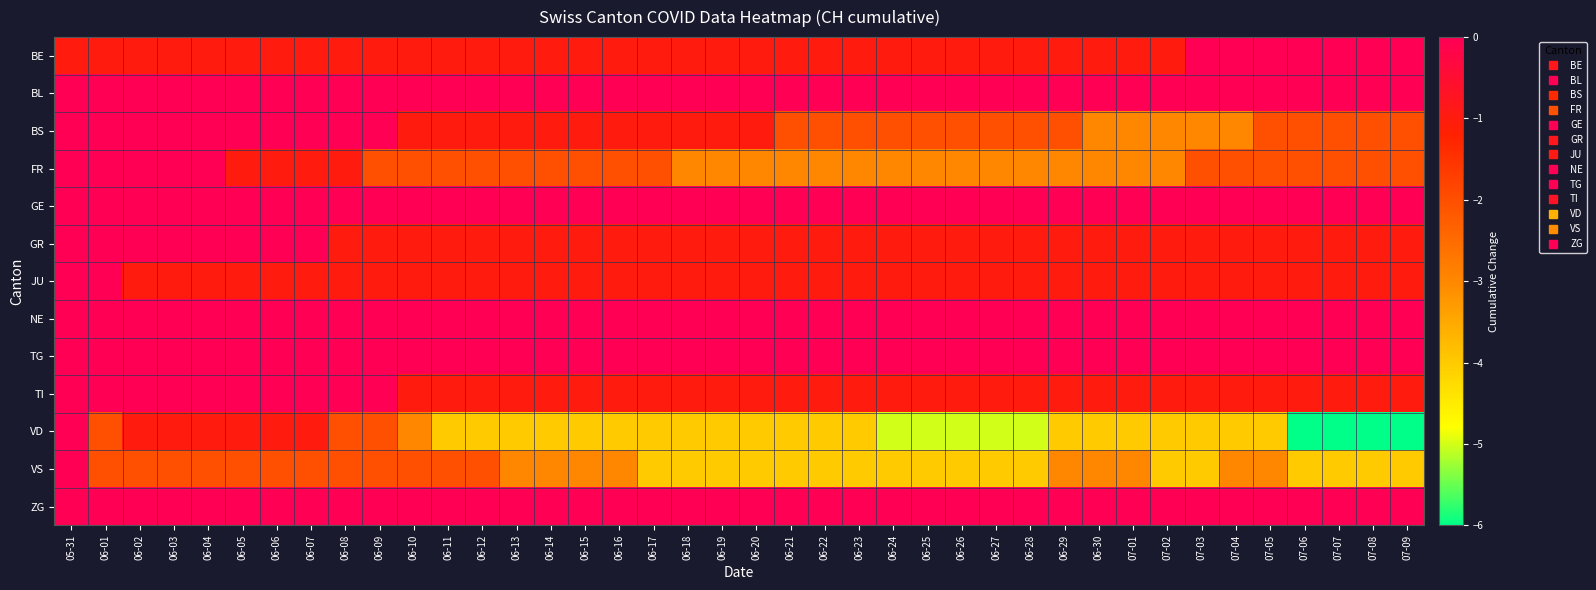

Reading right to left, list all the values displayed in this chart.

BE: 07-09=0	07-08=0	07-07=0	07-06=0	07-05=0	07-04=0	07-03=0	07-02=-1	07-01=-1	06-30=-1	06-29=-1	06-28=-1	06-27=-1	06-26=-1	06-25=-1	06-24=-1	06-23=-1	06-22=-1	06-21=-1	06-20=-1	06-19=-1	06-18=-1	06-17=-1	06-16=-1	06-15=-1	06-14=-1	06-13=-1	06-12=-1	06-11=-1	06-10=-1	06-09=-1	06-08=-1	06-07=-1	06-06=-1	06-05=-1	06-04=-1	06-03=-1	06-02=-1	06-01=-1	05-31=-1
BL: 07-09=0	07-08=0	07-07=0	07-06=0	07-05=0	07-04=0	07-03=0	07-02=0	07-01=0	06-30=0	06-29=0	06-28=0	06-27=0	06-26=0	06-25=0	06-24=0	06-23=0	06-22=0	06-21=0	06-20=0	06-19=0	06-18=0	06-17=0	06-16=0	06-15=0	06-14=0	06-13=0	06-12=0	06-11=0	06-10=0	06-09=0	06-08=0	06-07=0	06-06=0	06-05=0	06-04=0	06-03=0	06-02=0	06-01=0	05-31=0
BS: 07-09=-2	07-08=-2	07-07=-2	07-06=-2	07-05=-2	07-04=-3	07-03=-3	07-02=-3	07-01=-3	06-30=-3	06-29=-2	06-28=-2	06-27=-2	06-26=-2	06-25=-2	06-24=-2	06-23=-2	06-22=-2	06-21=-2	06-20=-1	06-19=-1	06-18=-1	06-17=-1	06-16=-1	06-15=-1	06-14=-1	06-13=-1	06-12=-1	06-11=-1	06-10=-1	06-09=0	06-08=0	06-07=0	06-06=0	06-05=0	06-04=0	06-03=0	06-02=0	06-01=0	05-31=0
FR: 07-09=-2	07-08=-2	07-07=-2	07-06=-2	07-05=-2	07-04=-2	07-03=-2	07-02=-3	07-01=-3	06-30=-3	06-29=-3	06-28=-3	06-27=-3	06-26=-3	06-25=-3	06-24=-3	06-23=-3	06-22=-3	06-21=-3	06-20=-3	06-19=-3	06-18=-3	06-17=-2	06-16=-2	06-15=-2	06-14=-2	06-13=-2	06-12=-2	06-11=-2	06-10=-2	06-09=-2	06-08=-1	06-07=-1	06-06=-1	06-05=-1	06-04=0	06-03=0	06-02=0	06-01=0	05-31=0
GE: 07-09=2	07-08=2	07-07=2	07-06=2	07-05=0	07-04=0	07-03=1	07-02=1	07-01=1	06-30=1	06-29=1	06-28=0	06-27=0	06-26=2	06-25=2	06-24=2	06-23=2	06-22=1	06-21=0	06-20=0	06-19=1	06-18=0	06-17=0	06-16=0	06-15=0	06-14=0	06-13=0	06-12=1	06-11=1	06-10=1	06-09=1	06-08=1	06-07=0	06-06=0	06-05=1	06-04=1	06-03=1	06-02=1	06-01=0	05-31=0
GR: 07-09=-1	07-08=-1	07-07=-1	07-06=-1	07-05=-1	07-04=-1	07-03=-1	07-02=-1	07-01=-1	06-30=-1	06-29=-1	06-28=-1	06-27=-1	06-26=-1	06-25=-1	06-24=-1	06-23=-1	06-22=-1	06-21=-1	06-20=-1	06-19=-1	06-18=-1	06-17=-1	06-16=-1	06-15=-1	06-14=-1	06-13=-1	06-12=-1	06-11=-1	06-10=-1	06-09=-1	06-08=-1	06-07=0	06-06=0	06-05=0	06-04=0	06-03=0	06-02=0	06-01=0	05-31=0
JU: 07-09=-1	07-08=-1	07-07=-1	07-06=-1	07-05=-1	07-04=-1	07-03=-1	07-02=-1	07-01=-1	06-30=-1	06-29=-1	06-28=-1	06-27=-1	06-26=-1	06-25=-1	06-24=-1	06-23=-1	06-22=-1	06-21=-1	06-20=-1	06-19=-1	06-18=-1	06-17=-1	06-16=-1	06-15=-1	06-14=-1	06-13=-1	06-12=-1	06-11=-1	06-10=-1	06-09=-1	06-08=-1	06-07=-1	06-06=-1	06-05=-1	06-04=-1	06-03=-1	06-02=-1	06-01=0	05-31=0
NE: 07-09=0	07-08=0	07-07=0	07-06=0	07-05=0	07-04=0	07-03=0	07-02=0	07-01=0	06-30=0	06-29=0	06-28=0	06-27=0	06-26=0	06-25=0	06-24=0	06-23=0	06-22=0	06-21=0	06-20=0	06-19=1	06-18=0	06-17=0	06-16=0	06-15=0	06-14=0	06-13=0	06-12=0	06-11=1	06-10=0	06-09=0	06-08=0	06-07=0	06-06=0	06-05=1	06-04=0	06-03=0	06-02=0	06-01=0	05-31=0
TG: 07-09=1	07-08=1	07-07=1	07-06=1	07-05=0	07-04=0	07-03=0	07-02=0	07-01=0	06-30=0	06-29=0	06-28=0	06-27=0	06-26=0	06-25=0	06-24=0	06-23=0	06-22=0	06-21=0	06-20=0	06-19=0	06-18=0	06-17=0	06-16=0	06-15=0	06-14=0	06-13=0	06-12=0	06-11=0	06-10=0	06-09=0	06-08=0	06-07=0	06-06=0	06-05=0	06-04=0	06-03=0	06-02=0	06-01=0	05-31=0
TI: 07-09=-1	07-08=-1	07-07=-1	07-06=-1	07-05=-1	07-04=-1	07-03=-1	07-02=-1	07-01=-1	06-30=-1	06-29=-1	06-28=-1	06-27=-1	06-26=-1	06-25=-1	06-24=-1	06-23=-1	06-22=-1	06-21=-1	06-20=-1	06-19=-1	06-18=-1	06-17=-1	06-16=-1	06-15=-1	06-14=-1	06-13=-1	06-12=-1	06-11=-1	06-10=-1	06-09=0	06-08=1	06-07=1	06-06=0	06-05=0	06-04=0	06-03=0	06-02=0	06-01=0	05-31=0
VD: 07-09=-6	07-08=-6	07-07=-6	07-06=-6	07-05=-4	07-04=-4	07-03=-4	07-02=-4	07-01=-4	06-30=-4	06-29=-4	06-28=-5	06-27=-5	06-26=-5	06-25=-5	06-24=-5	06-23=-4	06-22=-4	06-21=-4	06-20=-4	06-19=-4	06-18=-4	06-17=-4	06-16=-4	06-15=-4	06-14=-4	06-13=-4	06-12=-4	06-11=-4	06-10=-3	06-09=-2	06-08=-2	06-07=-1	06-06=-1	06-05=-1	06-04=-1	06-03=-1	06-02=-1	06-01=-2	05-31=0
VS: 07-09=-4	07-08=-4	07-07=-4	07-06=-4	07-05=-3	07-04=-3	07-03=-4	07-02=-4	07-01=-3	06-30=-3	06-29=-3	06-28=-4	06-27=-4	06-26=-4	06-25=-4	06-24=-4	06-23=-4	06-22=-4	06-21=-4	06-20=-4	06-19=-4	06-18=-4	06-17=-4	06-16=-3	06-15=-3	06-14=-3	06-13=-3	06-12=-2	06-11=-2	06-10=-2	06-09=-2	06-08=-2	06-07=-2	06-06=-2	06-05=-2	06-04=-2	06-03=-2	06-02=-2	06-01=-2	05-31=0
ZG: 07-09=0	07-08=0	07-07=0	07-06=0	07-05=0	07-04=0	07-03=0	07-02=0	07-01=0	06-30=0	06-29=0	06-28=0	06-27=0	06-26=0	06-25=0	06-24=0	06-23=0	06-22=0	06-21=0	06-20=0	06-19=0	06-18=0	06-17=0	06-16=0	06-15=0	06-14=0	06-13=0	06-12=0	06-11=0	06-10=0	06-09=0	06-08=0	06-07=0	06-06=0	06-05=0	06-04=0	06-03=0	06-02=0	06-01=0	05-31=0